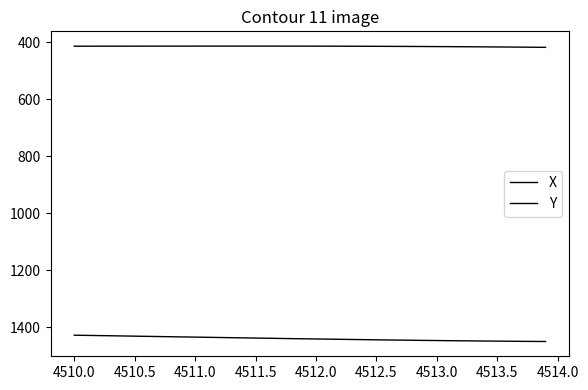

How many lines are shown in the chart?

2